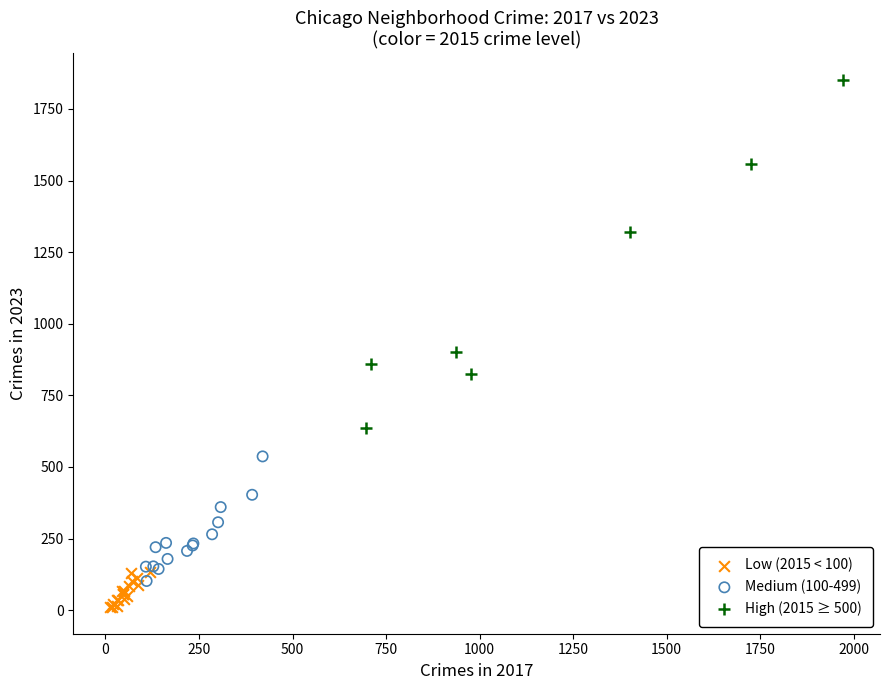

What are all the series names shown in the legend?

Low (2015 < 100), Medium (100-499), High (2015 ≥ 500)